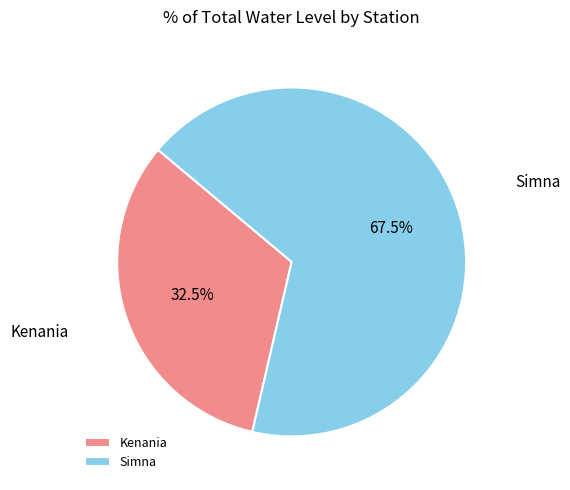

Is Kenania the majority of the pie?

No